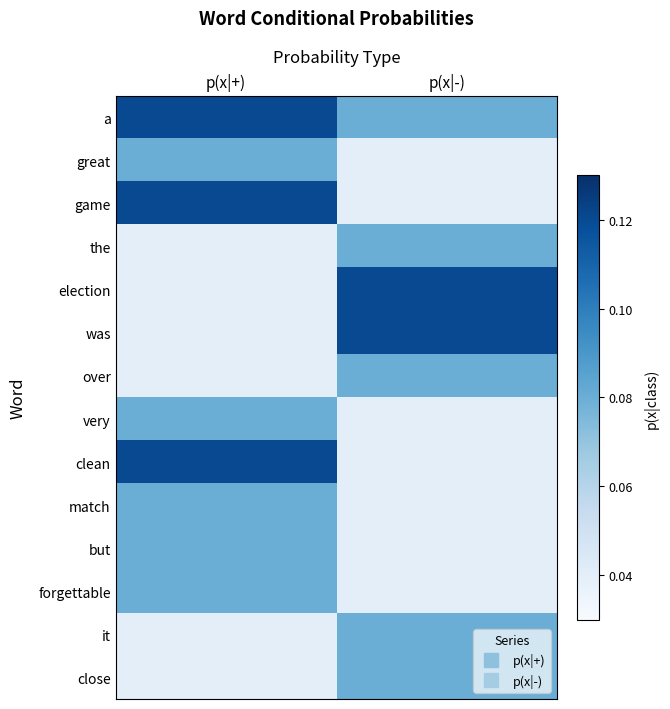

Reading left to right, what are all the values shown in this chart?

a: p(x|+)=0.1	p(x|-)=0.1
great: p(x|+)=0.1	p(x|-)=0.0
game: p(x|+)=0.1	p(x|-)=0.0
the: p(x|+)=0.0	p(x|-)=0.1
election: p(x|+)=0.0	p(x|-)=0.1
was: p(x|+)=0.0	p(x|-)=0.1
over: p(x|+)=0.0	p(x|-)=0.1
very: p(x|+)=0.1	p(x|-)=0.0
clean: p(x|+)=0.1	p(x|-)=0.0
match: p(x|+)=0.1	p(x|-)=0.0
but: p(x|+)=0.1	p(x|-)=0.0
forgettable: p(x|+)=0.1	p(x|-)=0.0
it: p(x|+)=0.0	p(x|-)=0.1
close: p(x|+)=0.0	p(x|-)=0.1